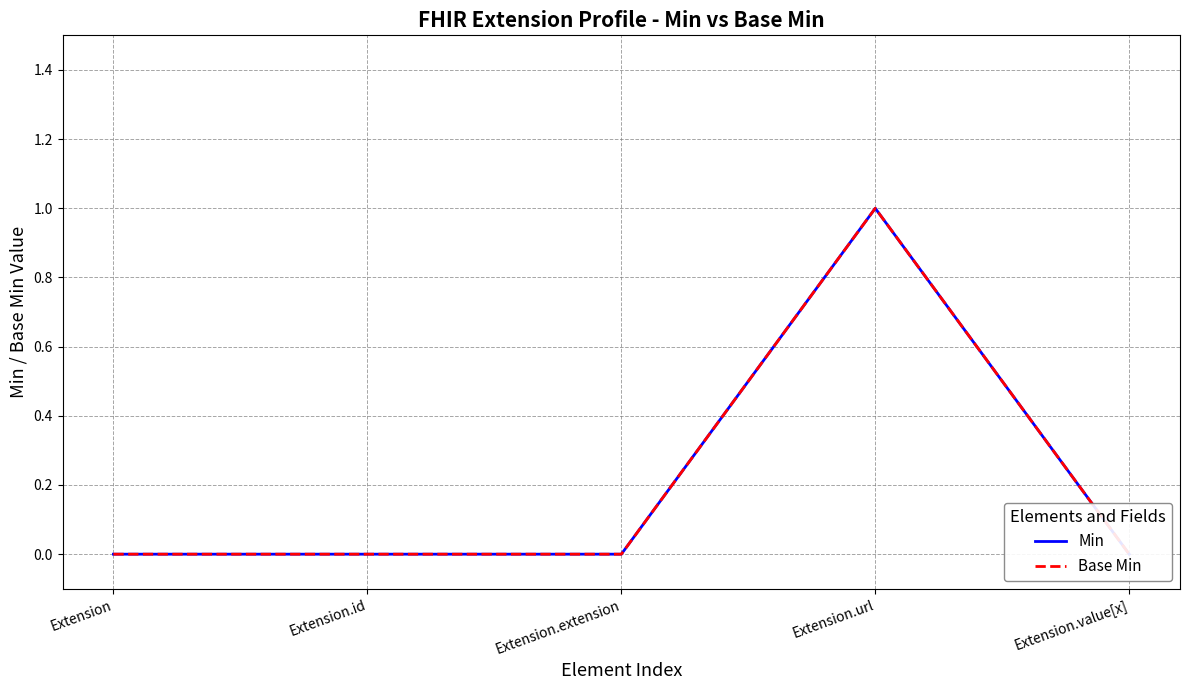

At which category does Min reach its first local peak?

Extension.url